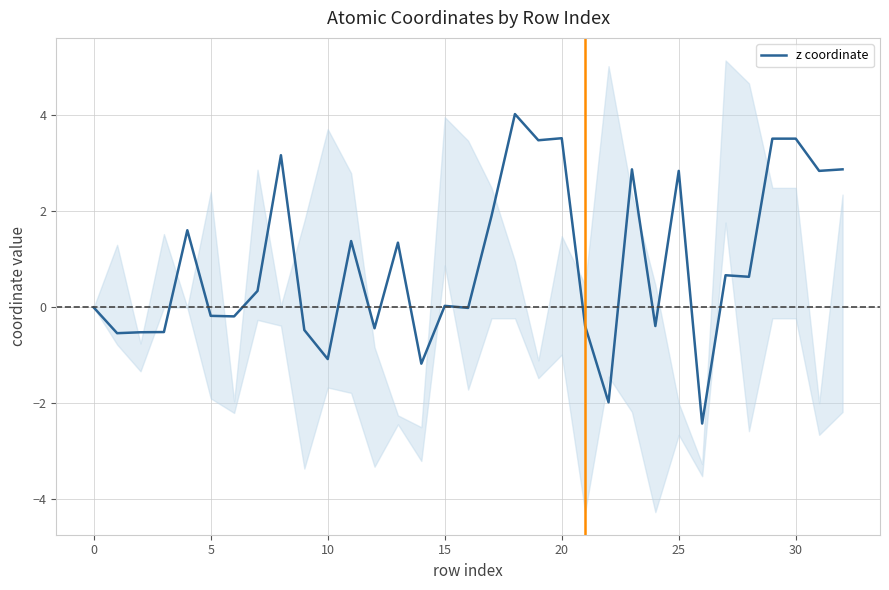

How many lines are shown in the chart?

1